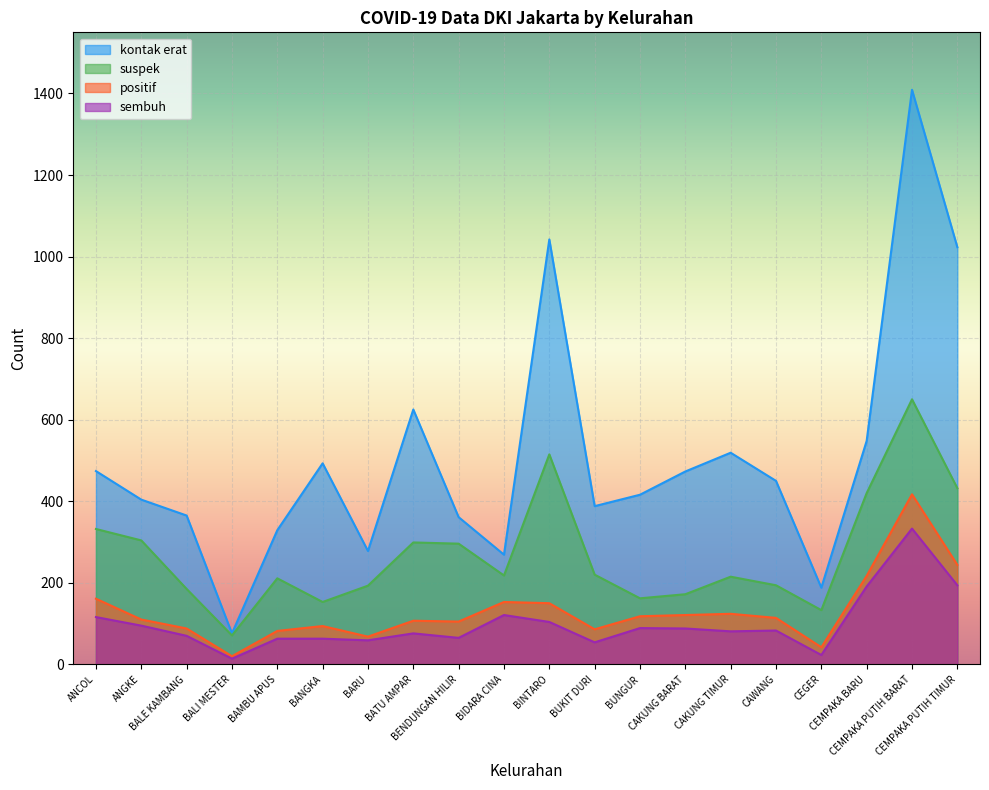

Reading right to left, what are all the values shown in this chart?

kontak erat: CEMPAKA PUTIH TIMUR=1023	CEMPAKA PUTIH BARAT=1409	CEMPAKA BARU=548	CEGER=188	CAWANG=450	CAKUNG TIMUR=519	CAKUNG BARAT=473	BUNGUR=416	BUKIT DURI=388	BINTARO=1042	BIDARA CINA=269	BENDUNGAN HILIR=361	BATU AMPAR=625	BARU=278	BANGKA=493	BAMBU APUS=329	BALI MESTER=76	BALE KAMBANG=365	ANGKE=404	ANCOL=474
suspek: CEMPAKA PUTIH TIMUR=432	CEMPAKA PUTIH BARAT=650	CEMPAKA BARU=420	CEGER=133	CAWANG=194	CAKUNG TIMUR=215	CAKUNG BARAT=172	BUNGUR=162	BUKIT DURI=220	BINTARO=515	BIDARA CINA=218	BENDUNGAN HILIR=296	BATU AMPAR=299	BARU=193	BANGKA=153	BAMBU APUS=211	BALI MESTER=71	BALE KAMBANG=185	ANGKE=304	ANCOL=332
positif: CEMPAKA PUTIH TIMUR=244	CEMPAKA PUTIH BARAT=417	CEMPAKA BARU=217	CEGER=42	CAWANG=114	CAKUNG TIMUR=124	CAKUNG BARAT=121	BUNGUR=118	BUKIT DURI=86	BINTARO=150	BIDARA CINA=153	BENDUNGAN HILIR=105	BATU AMPAR=107	BARU=68	BANGKA=94	BAMBU APUS=82	BALI MESTER=20	BALE KAMBANG=88	ANGKE=110	ANCOL=161
sembuh: CEMPAKA PUTIH TIMUR=194	CEMPAKA PUTIH BARAT=333	CEMPAKA BARU=191	CEGER=23	CAWANG=83	CAKUNG TIMUR=81	CAKUNG BARAT=88	BUNGUR=89	BUKIT DURI=54	BINTARO=104	BIDARA CINA=121	BENDUNGAN HILIR=65	BATU AMPAR=76	BARU=59	BANGKA=63	BAMBU APUS=63	BALI MESTER=14	BALE KAMBANG=70	ANGKE=95	ANCOL=116